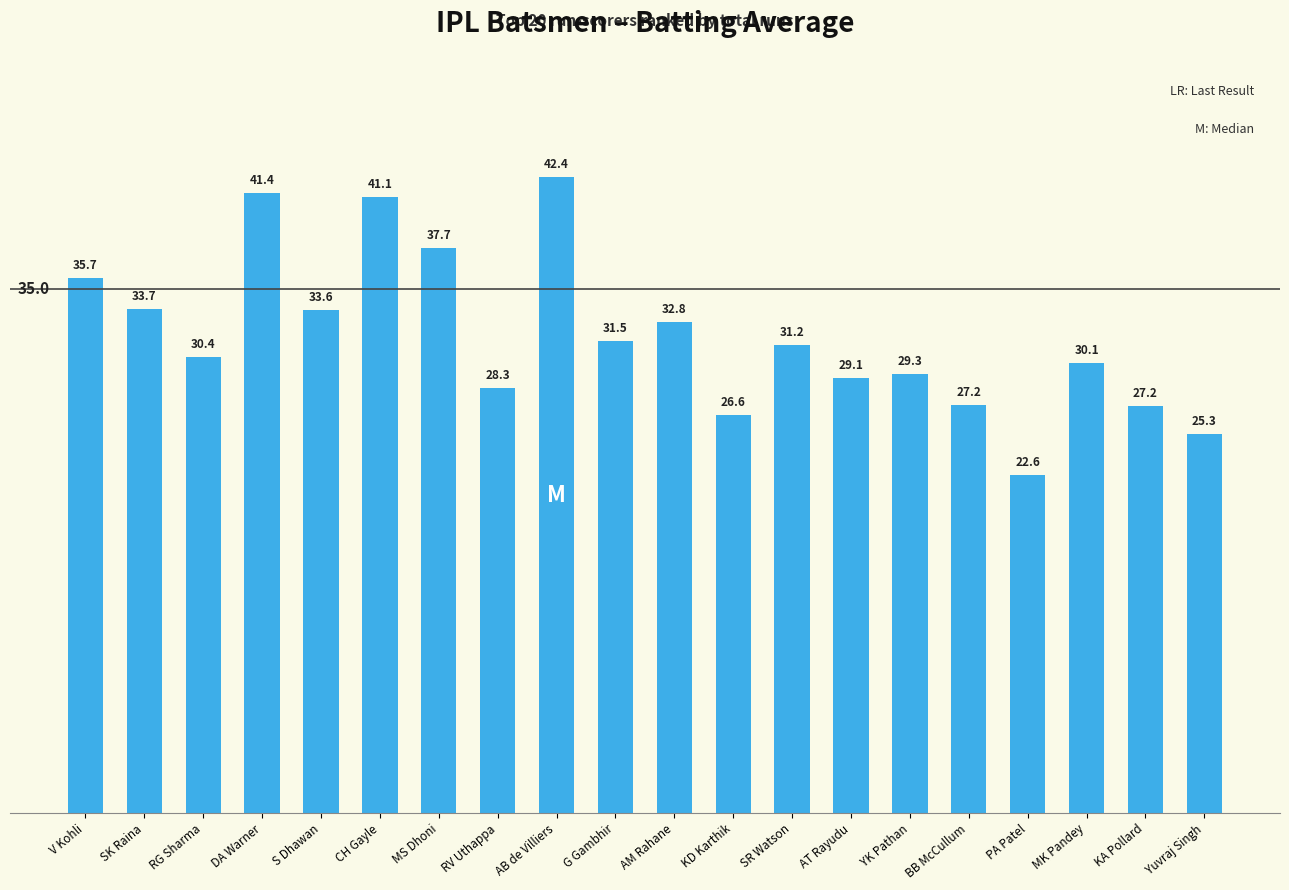

What is the value of the 12th bar from the left?

26.6